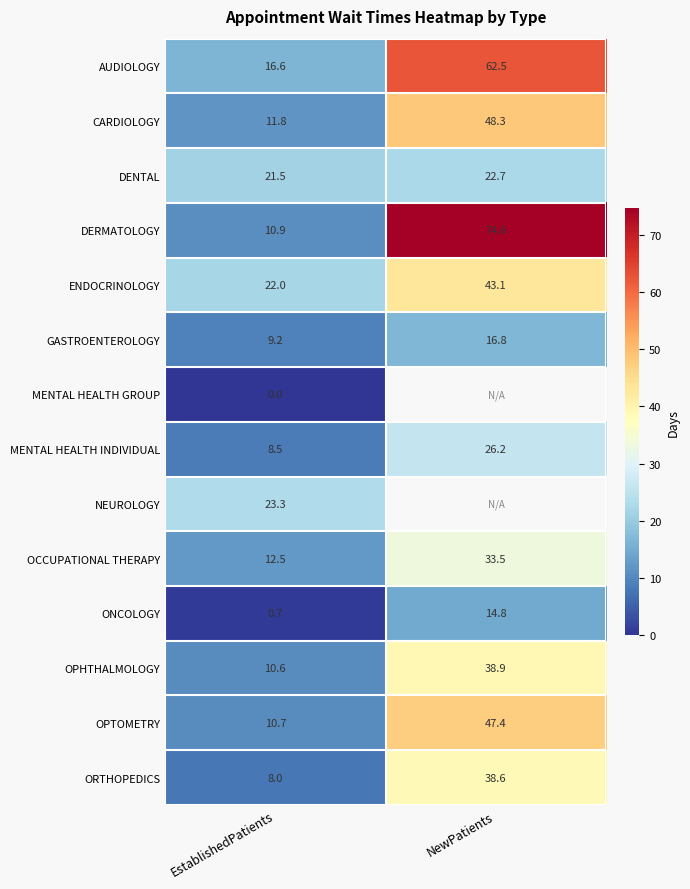

Is the value of OPTOMETRY at EstablishedPatients greater than the value of MENTAL HEALTH GROUP at EstablishedPatients?

Yes